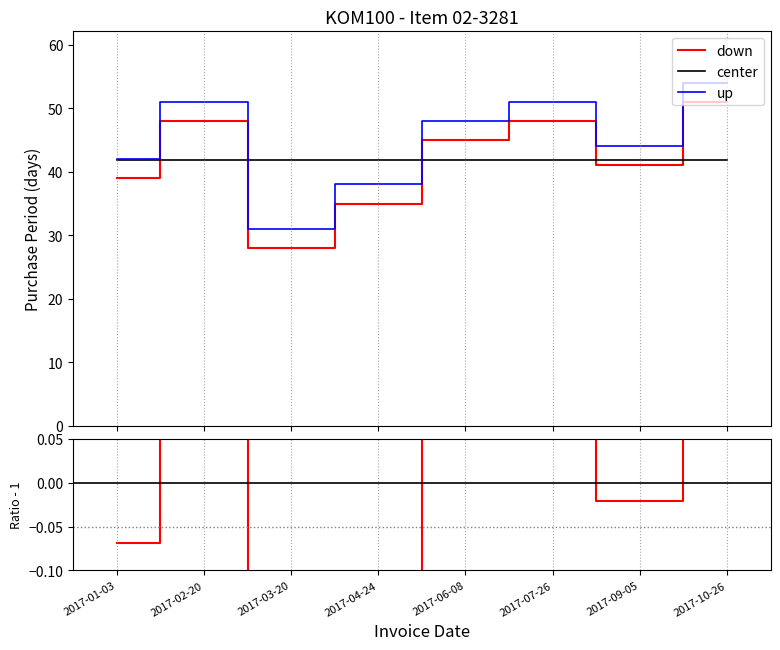

Does the chart display data point markers on the line(s)?

No